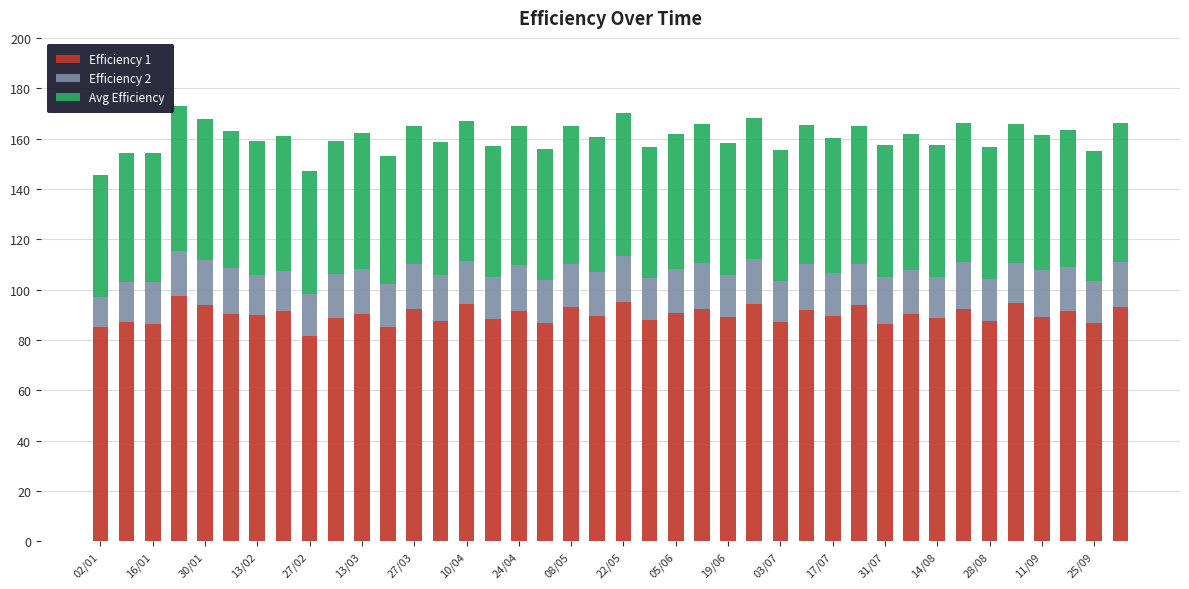

What is the lowest value of the Efficiency 1 series?

81.4